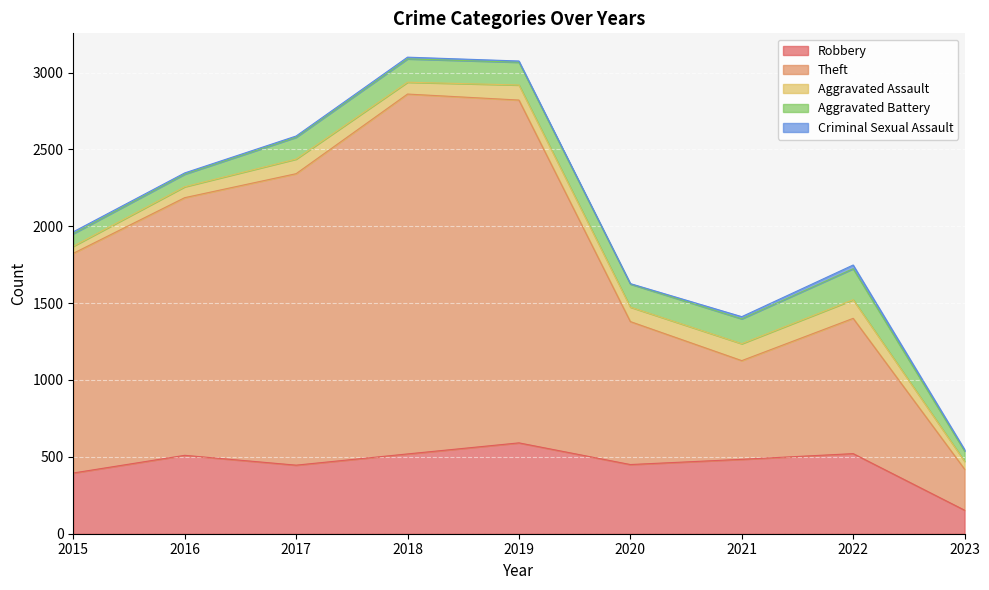

Rank the categories by Aggravated Assault value from highest to lowest.

2022, 2021, 2019, 2017, 2020, 2018, 2016, 2023, 2015